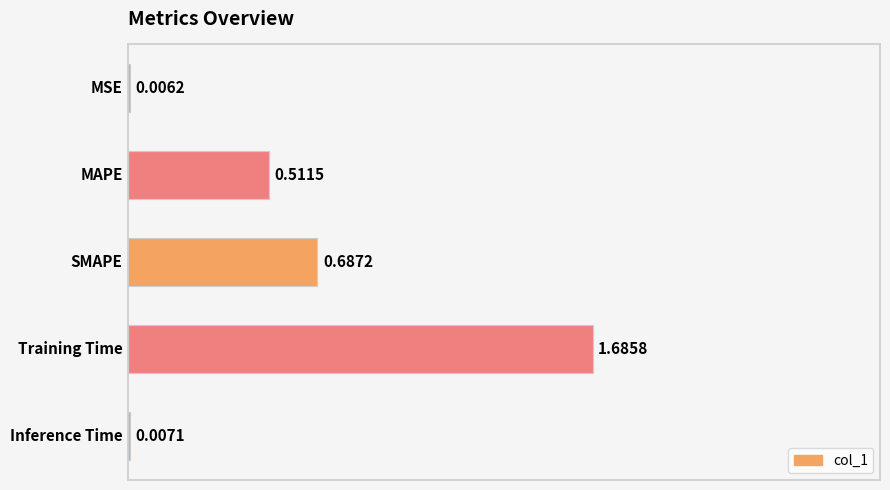

What is the sum of all values?

2.9